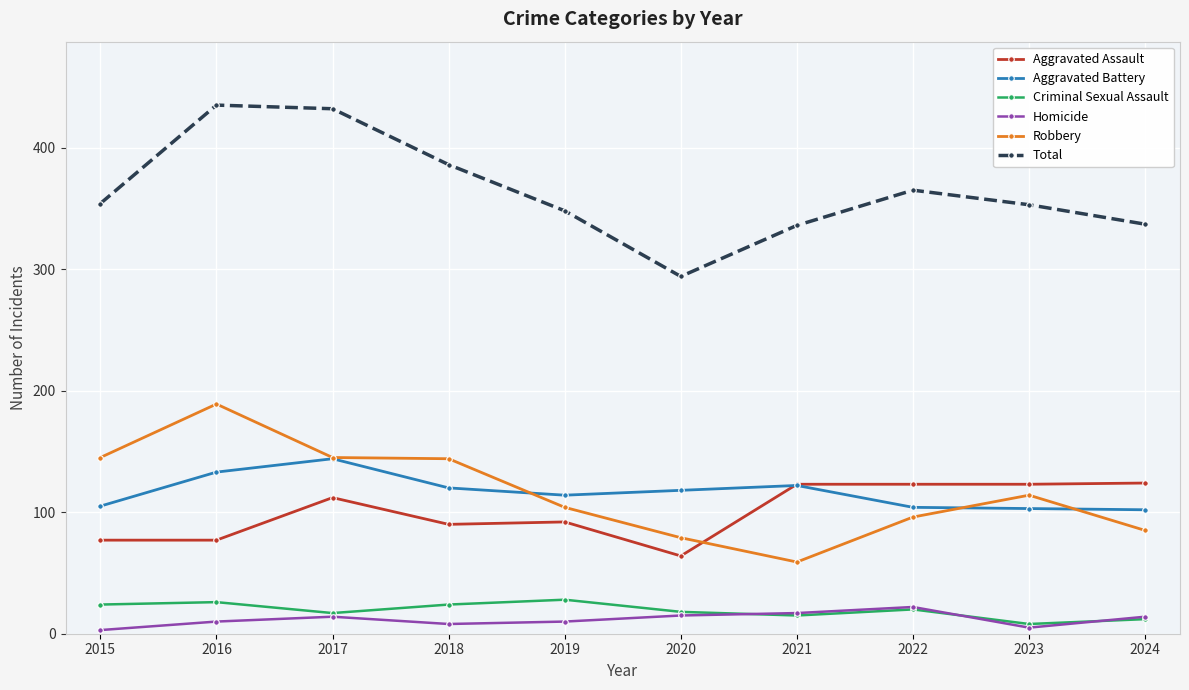

How many interior local valleys does the Total series have?

1